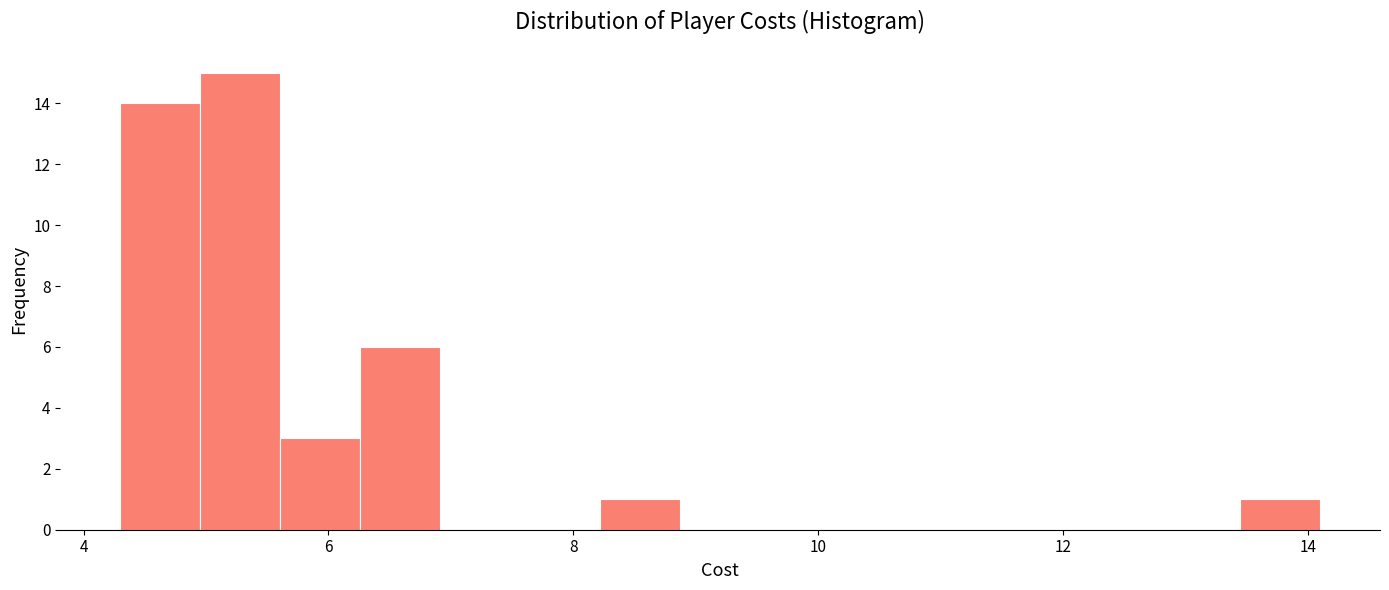

Read against the x-axis, roughly where is the centre of the tallest bar?

5.2